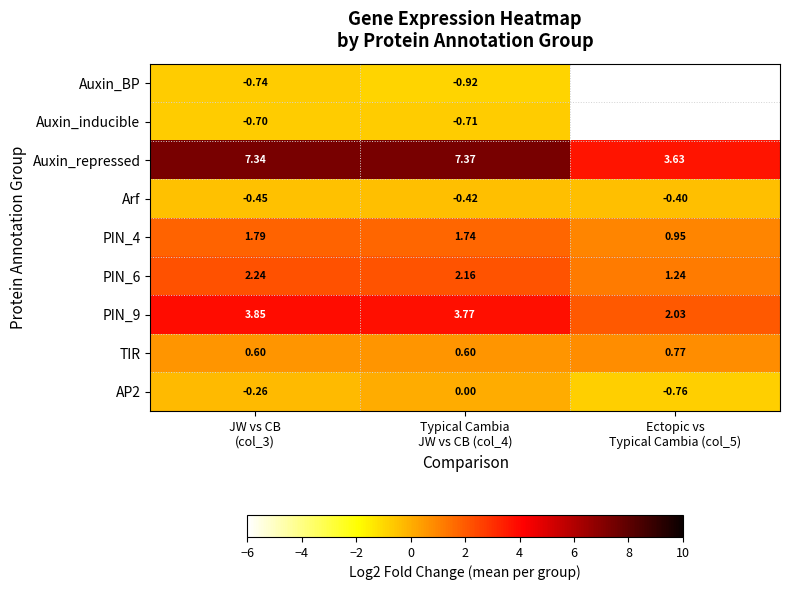

How many data points in PIN_9 are less than 3?

1